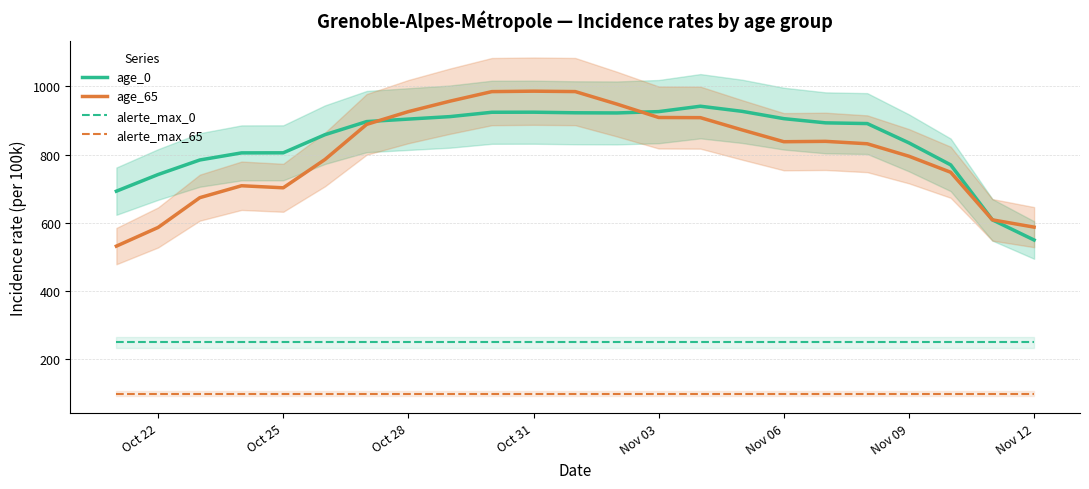

What are all the series names shown in the legend?

age_0, age_65, alerte_max_0, alerte_max_65